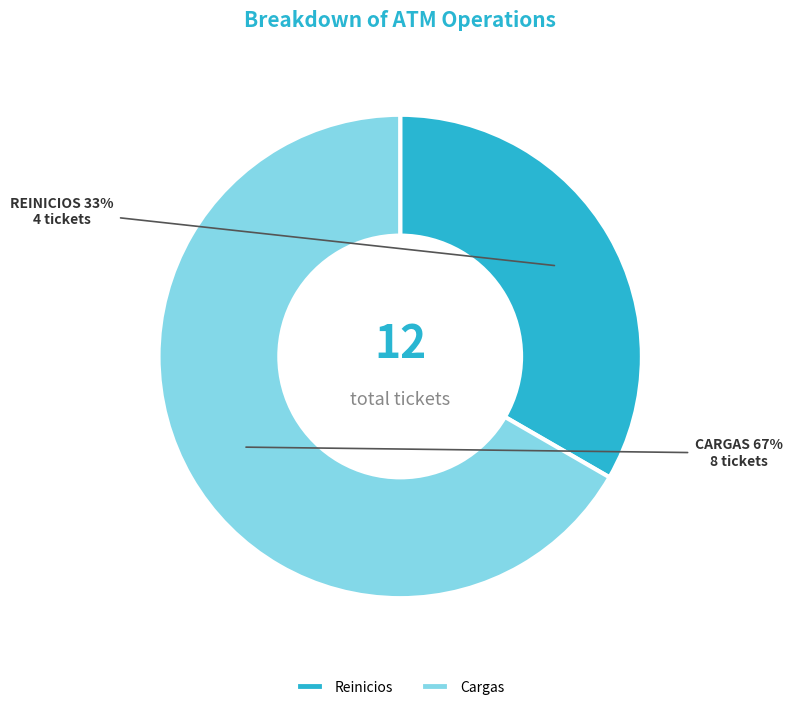

What is the ratio of the value at Reinicios to the value at Cargas?

0.5